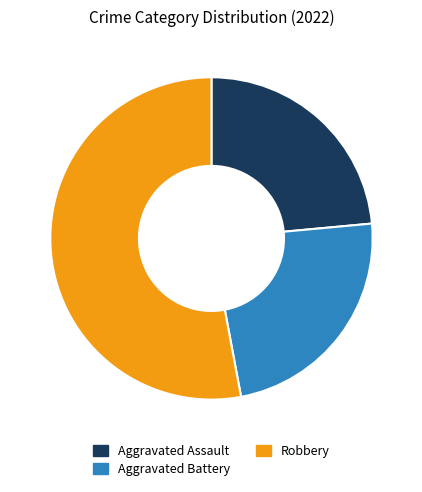

What is the largest slice in the pie chart?

Robbery